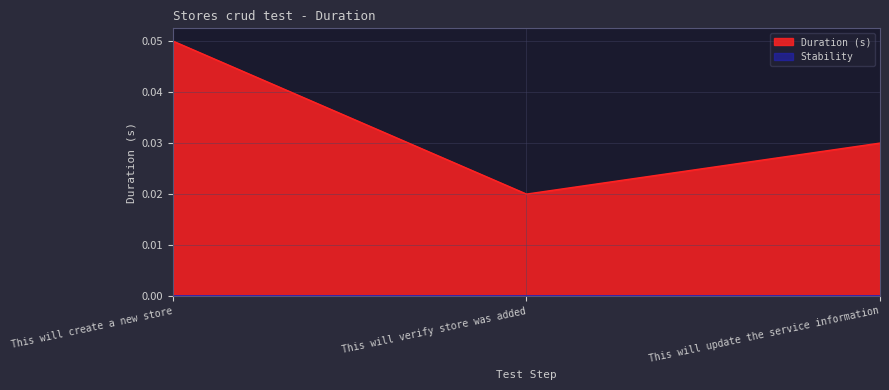

Reading left to right, extract all data points from this chart.

0.1	0.0	0.0